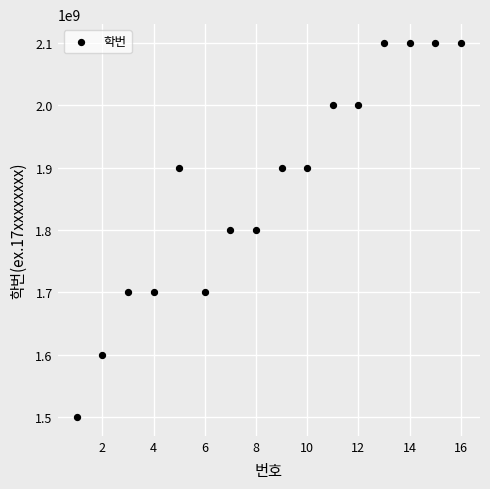

What is the range of Y values (max minus min)?

600000018